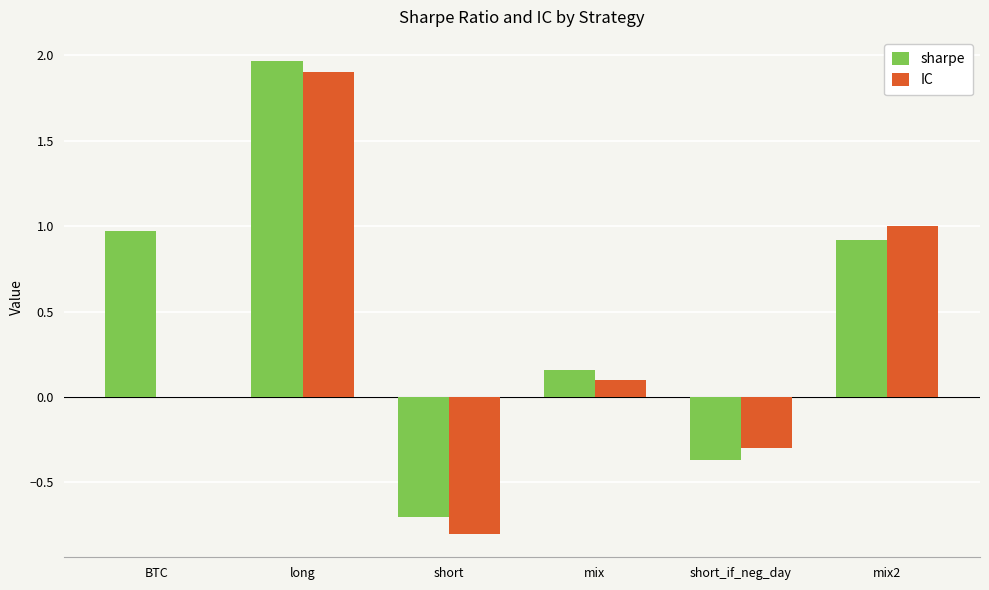

Which label corresponds to the largest value in the chart?

long